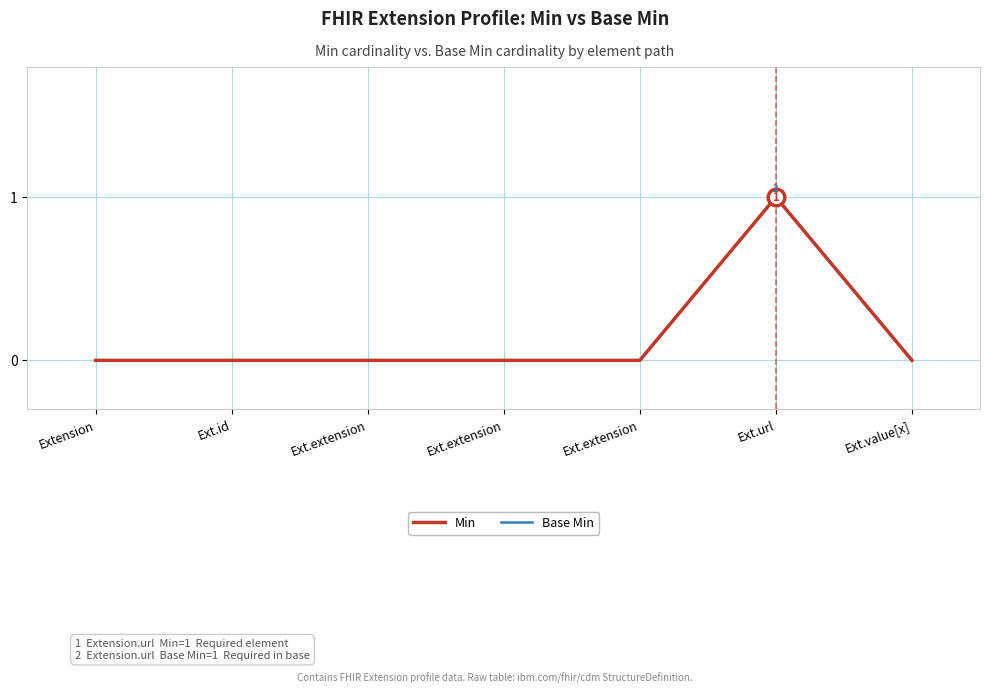

Is this an area chart (filled region under the line)?

No